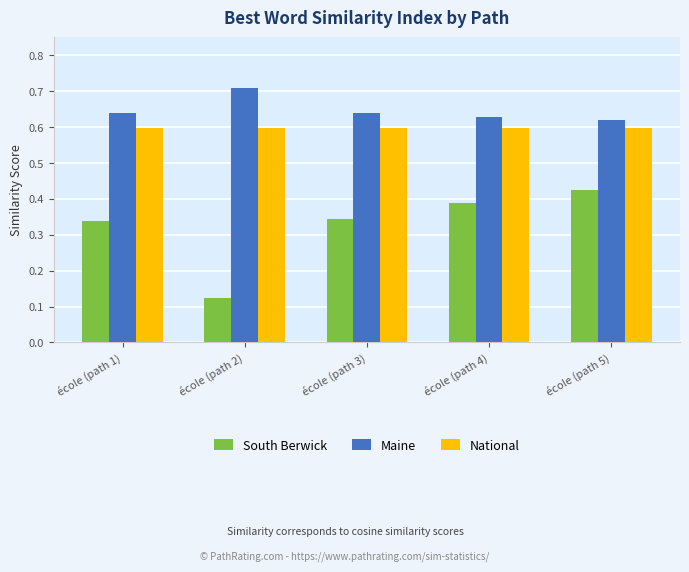

How many bars are there in each group?

3